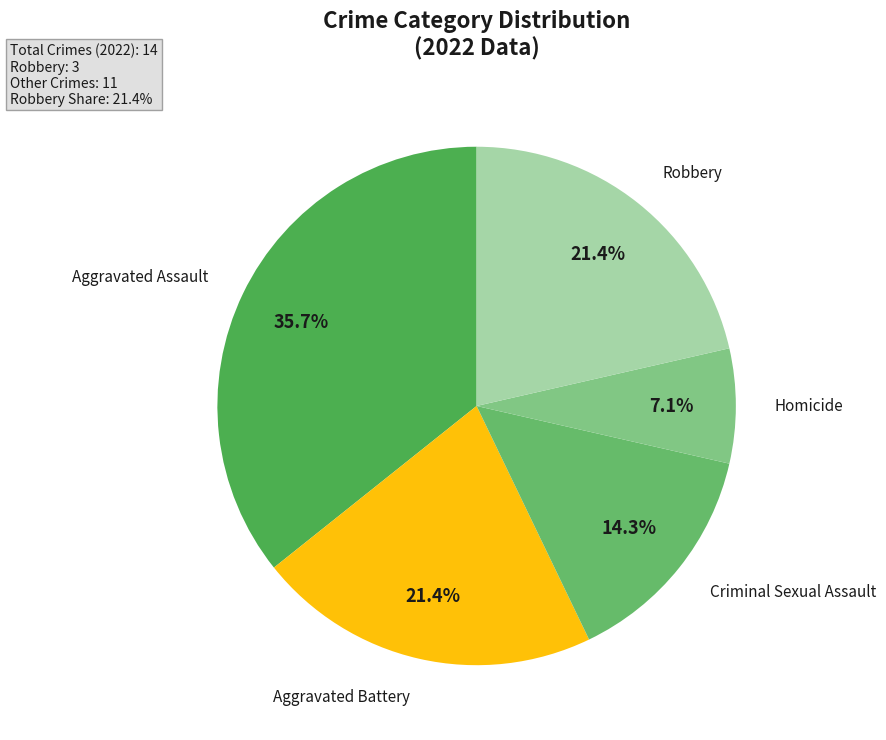

Which category has the smallest portion of the pie?

Homicide